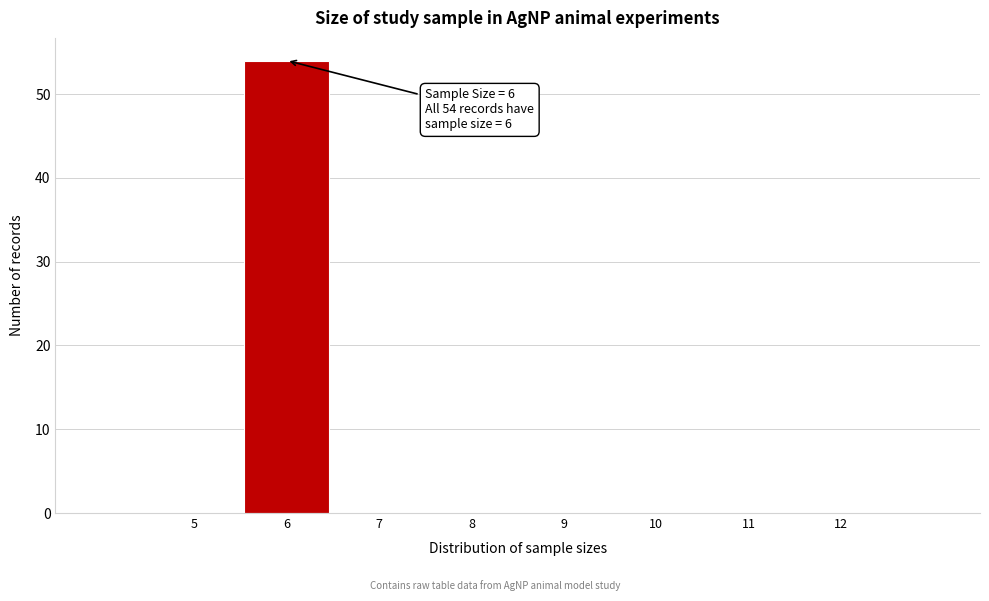

Which range on the x-axis has the tallest bar?

5.5 to 6.5